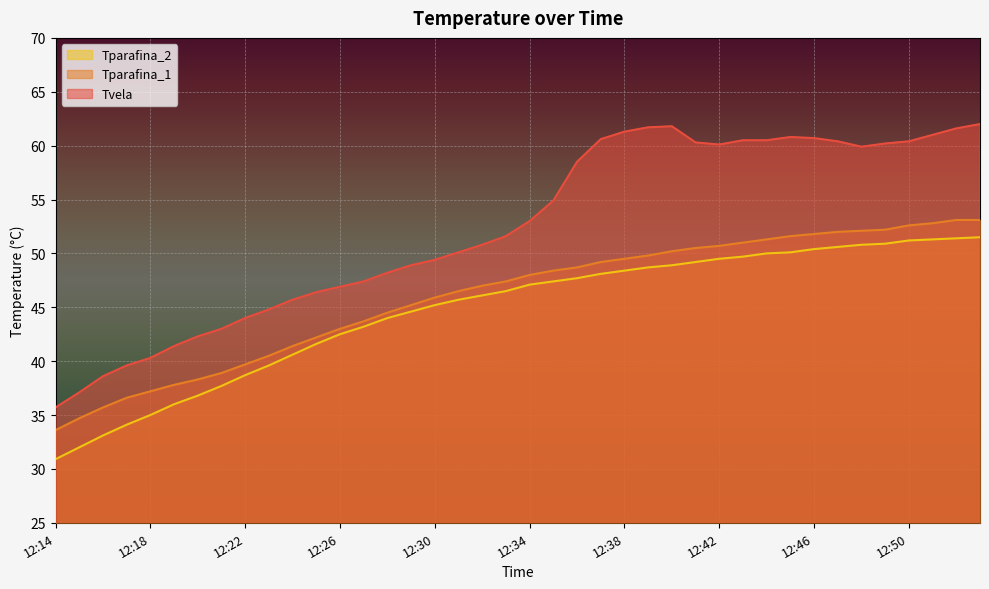

What is the difference between the Tparafina_1 values at 12:20 and 12:31?

8.2